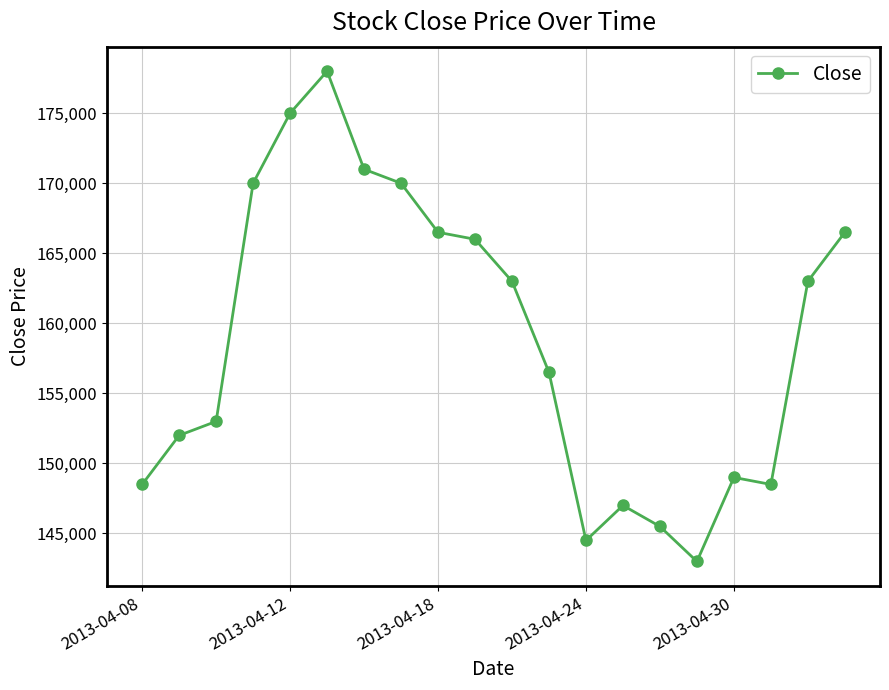

How many interior local peaks (higher than both neighbors) does the data have?

3